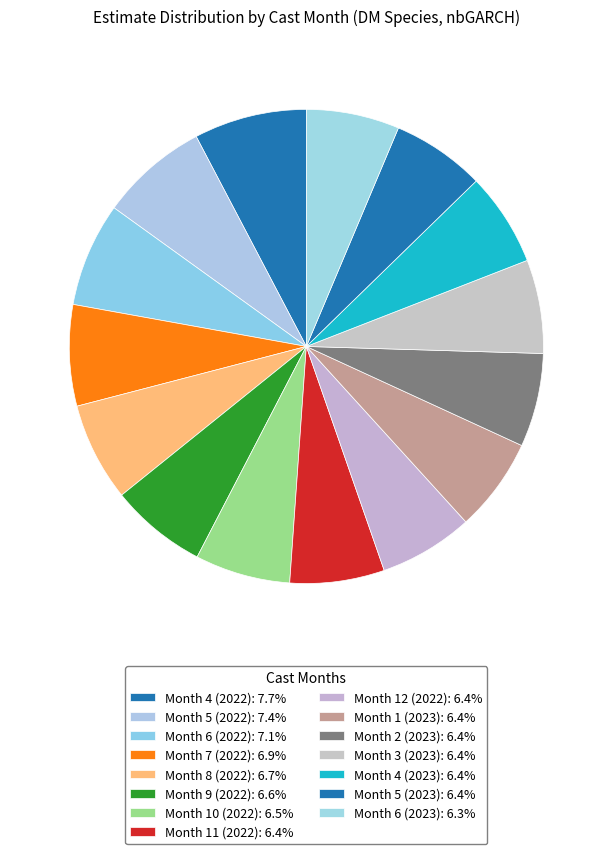

How many slices are in this pie chart?

15